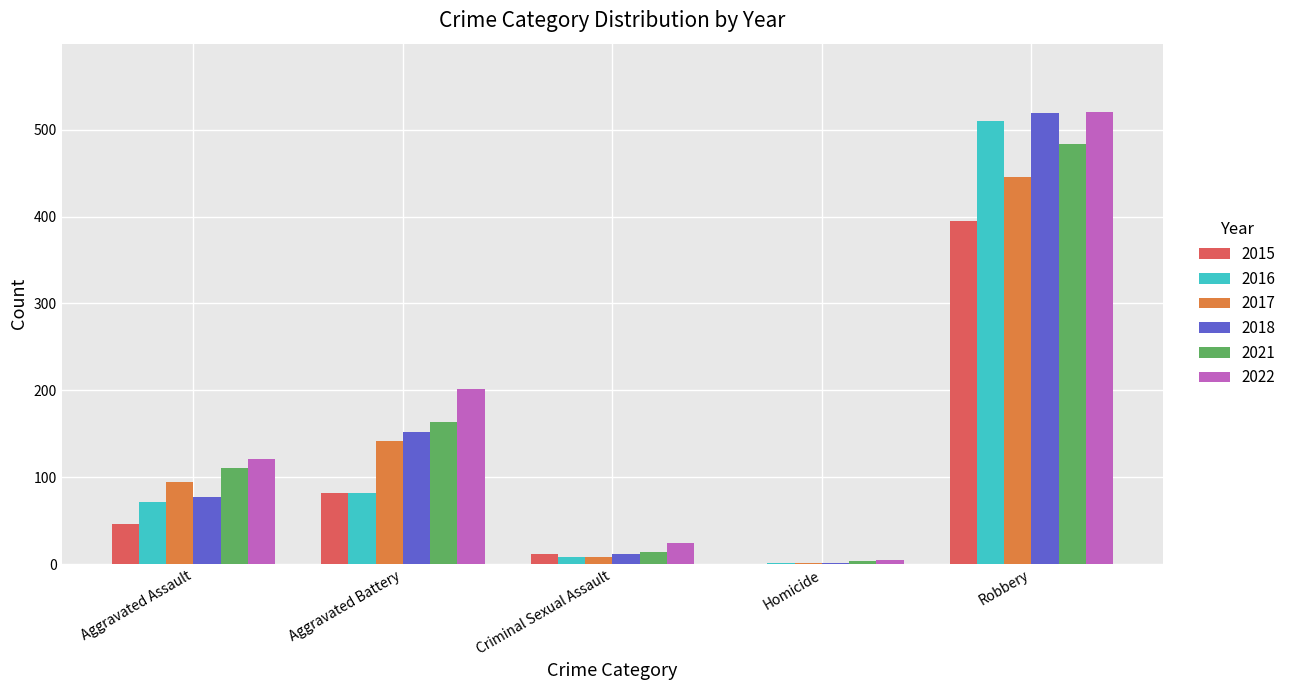

Is the value of 2015 at Aggravated Battery greater than the value of 2018 at Homicide?

Yes